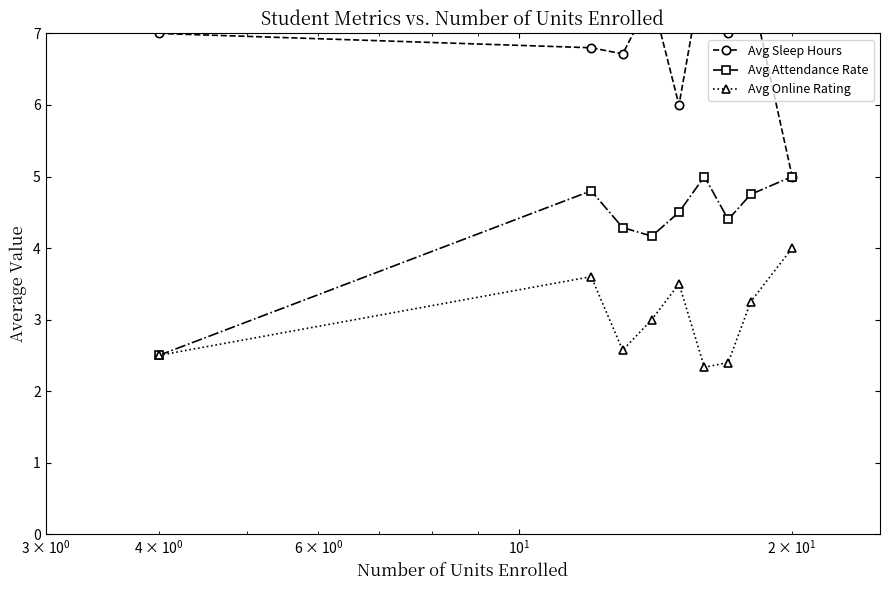

How many interior local valleys does the Avg Online Rating series have?

2